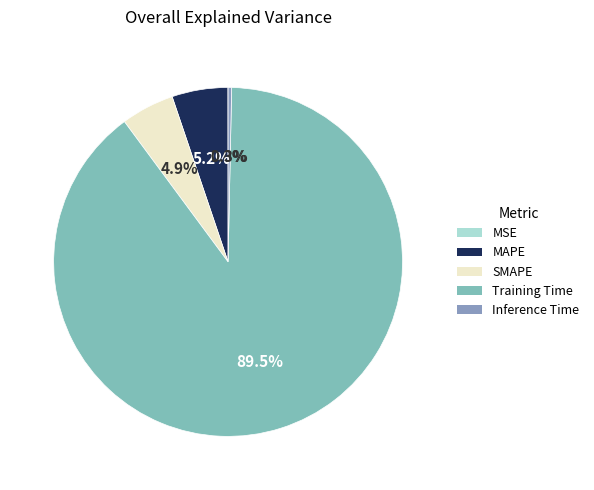

Between MAPE and SMAPE, which is larger?

MAPE